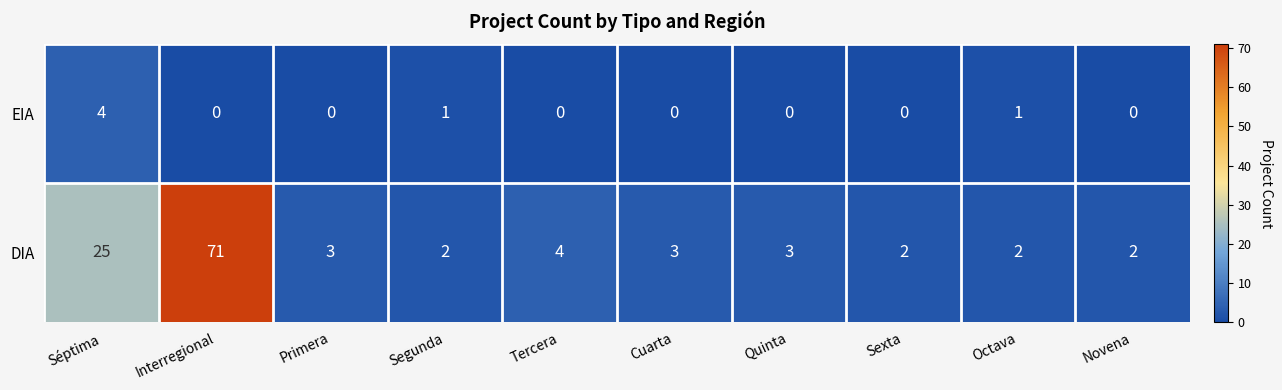

At which label does EIA reach its peak?

Séptima